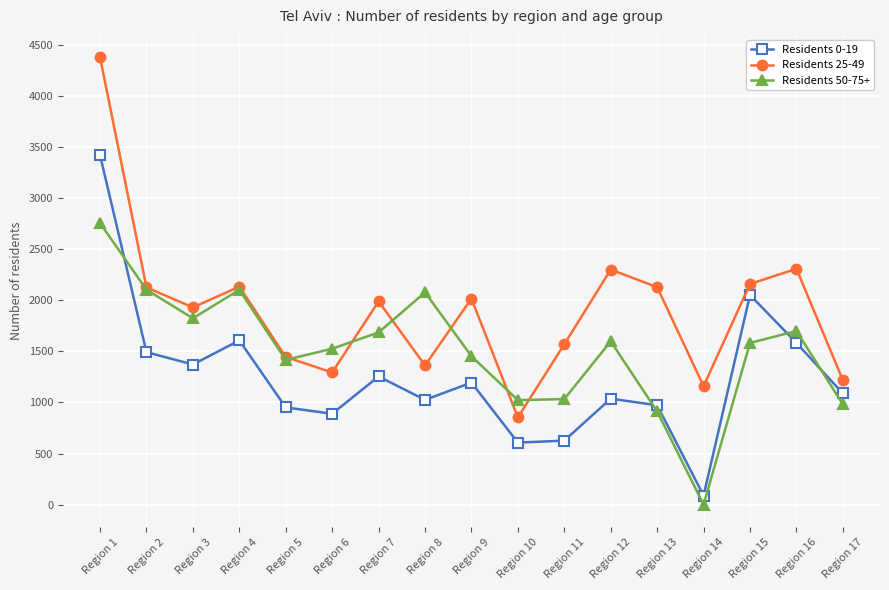

Between which two adjacent categories do Residents 0-19 and Residents 50-75+ first intersect?

Region 1 and Region 2